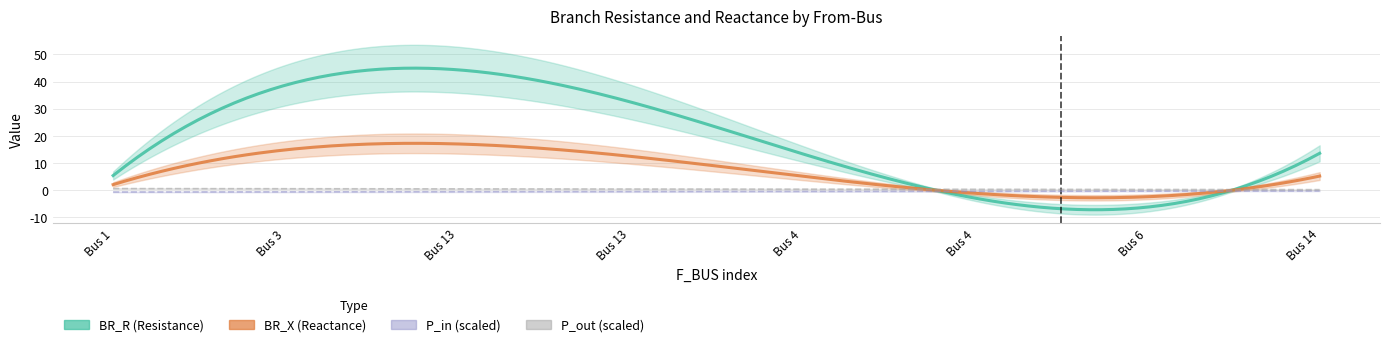

Which series has the largest range (max minus min)?

BR_R